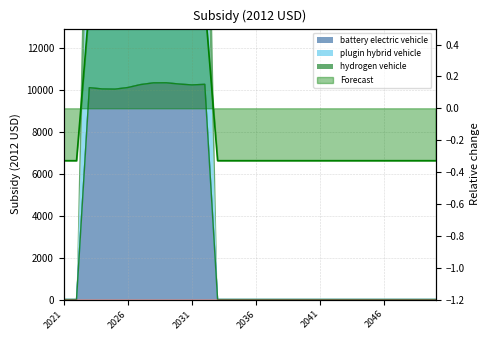

True or false: battery electric vehicle and plugin hybrid vehicle intersect in this chart.

False